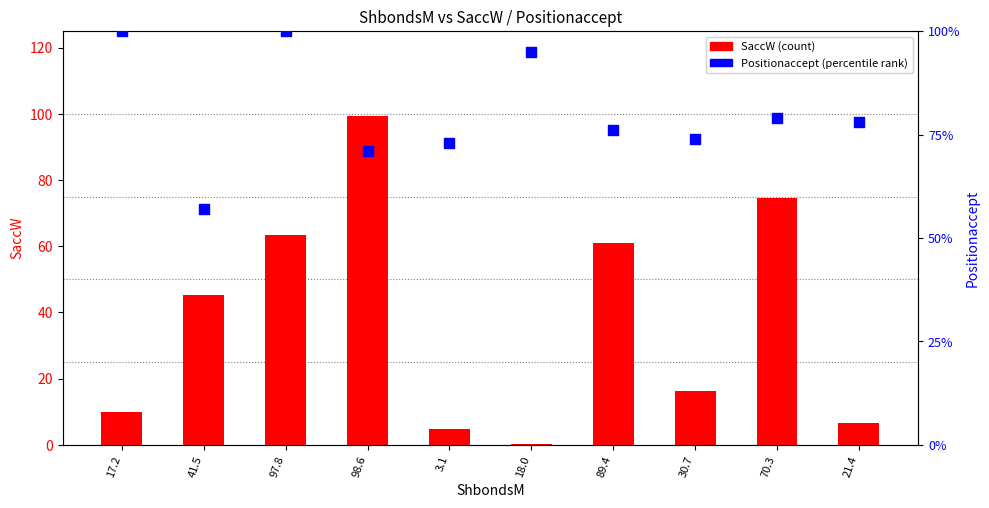

At which category is the sum across all series the highest?

98.6